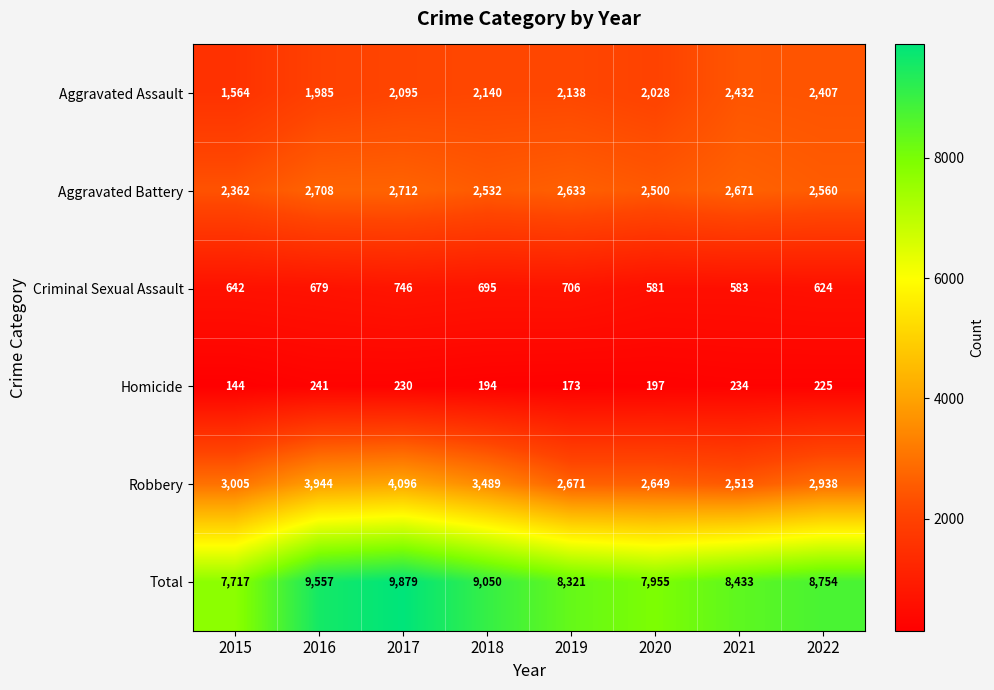

What is the difference between the maximum and minimum values in the Total series?

2162